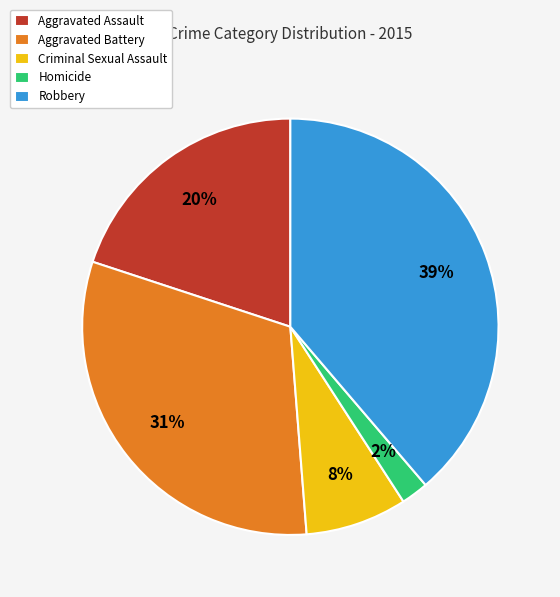

To the nearest percent, what is the difference between the largest and smallest slice percentages?

37%